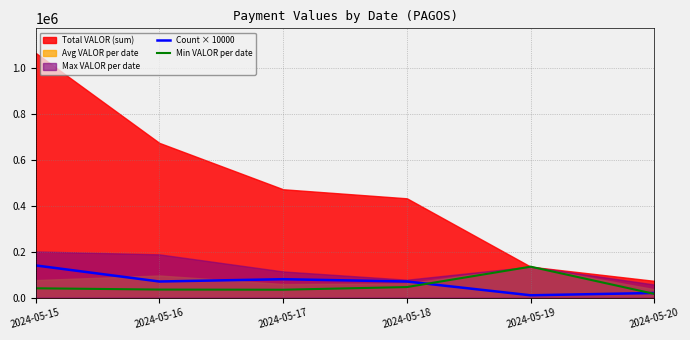

What is the difference between the Count × 10000 values at 2024-05-15 and 2024-05-19?

130000